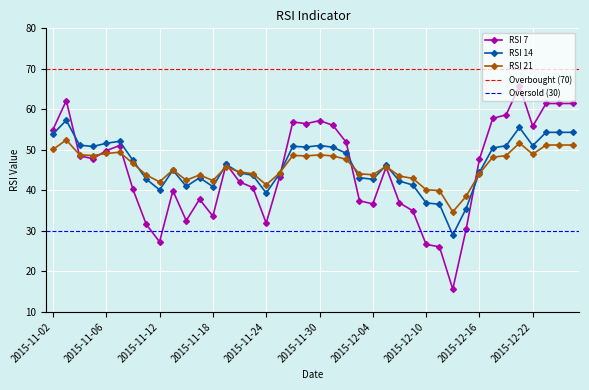

How many data points in RSI 14 are above 46?

21